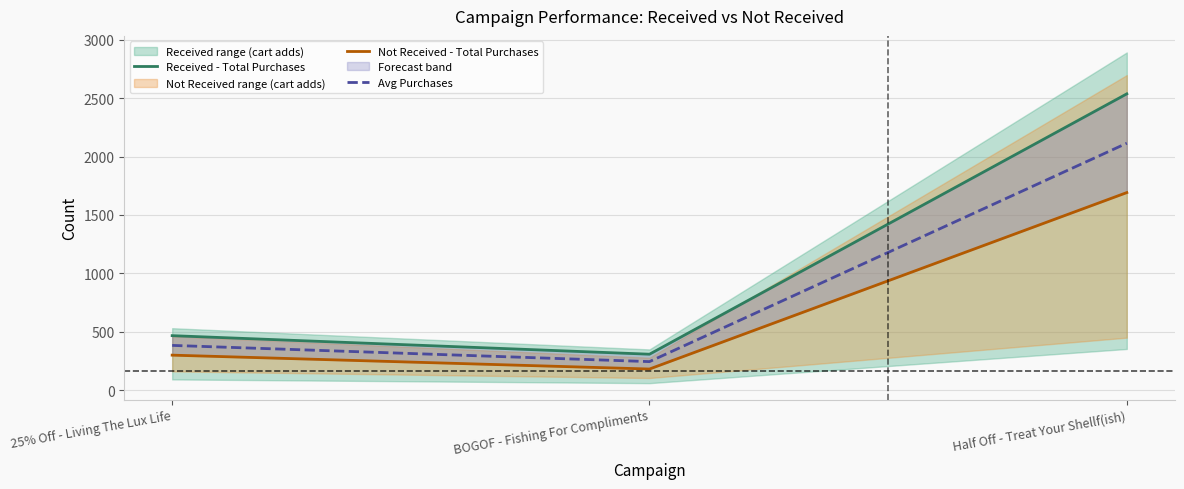

What is the difference between the maximum and minimum values in the Avg Purchases series?

1871.5